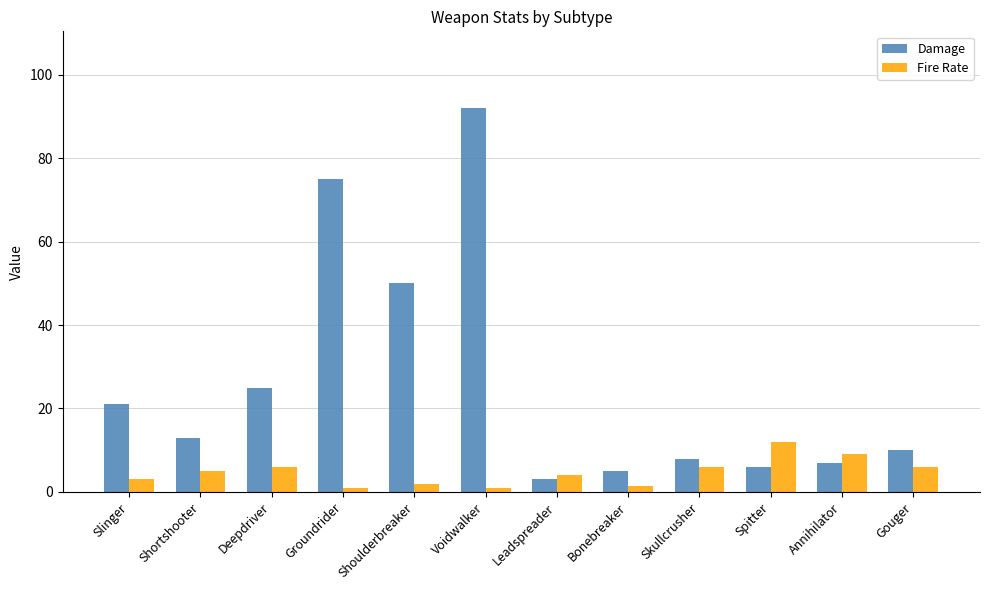

The value of Damage at Voidwalker is 33.6. True or false?

False